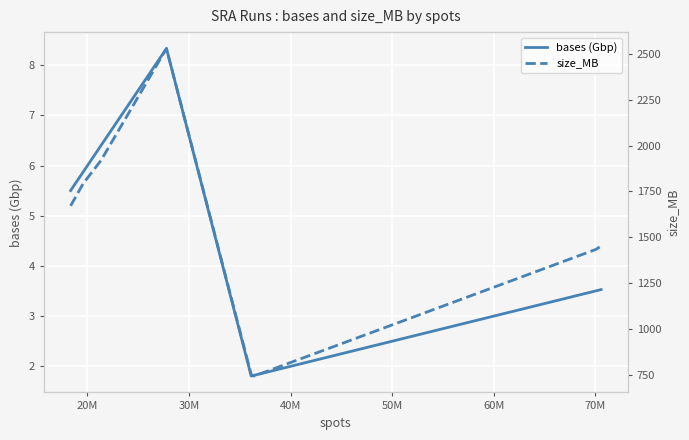

What is the difference between the maximum and minimum values in the size_MB series?

1782.0